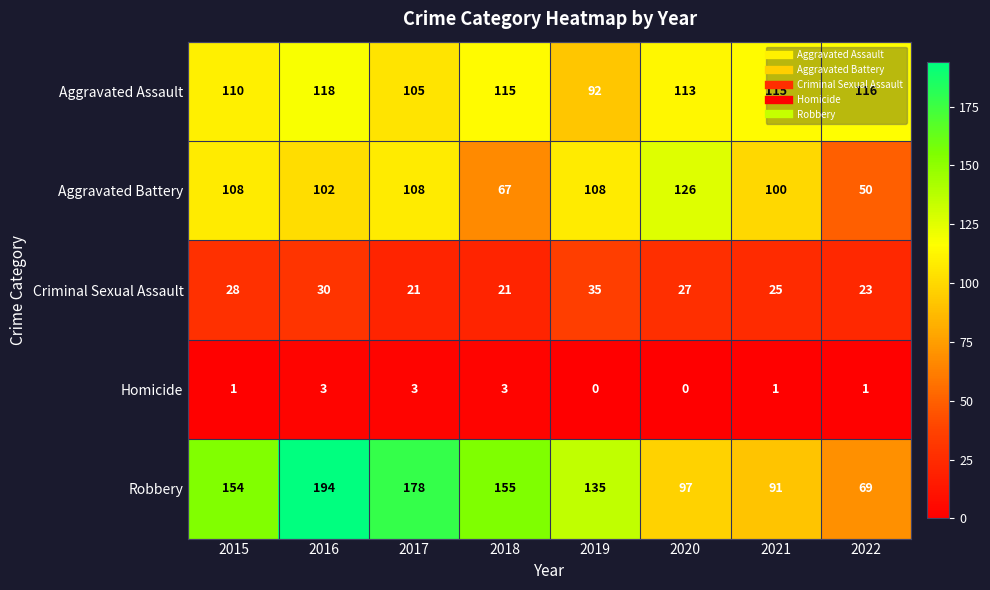

What is the greatest value displayed?

194